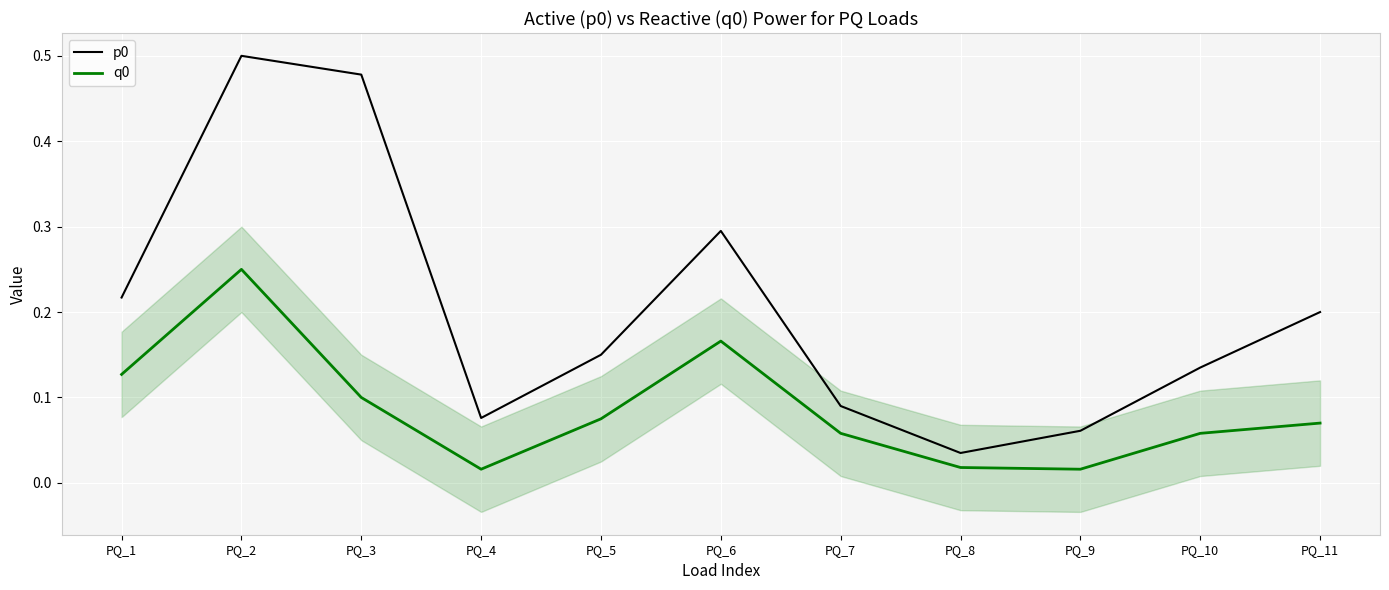

At how many categories does at least one series exceed 0?

11